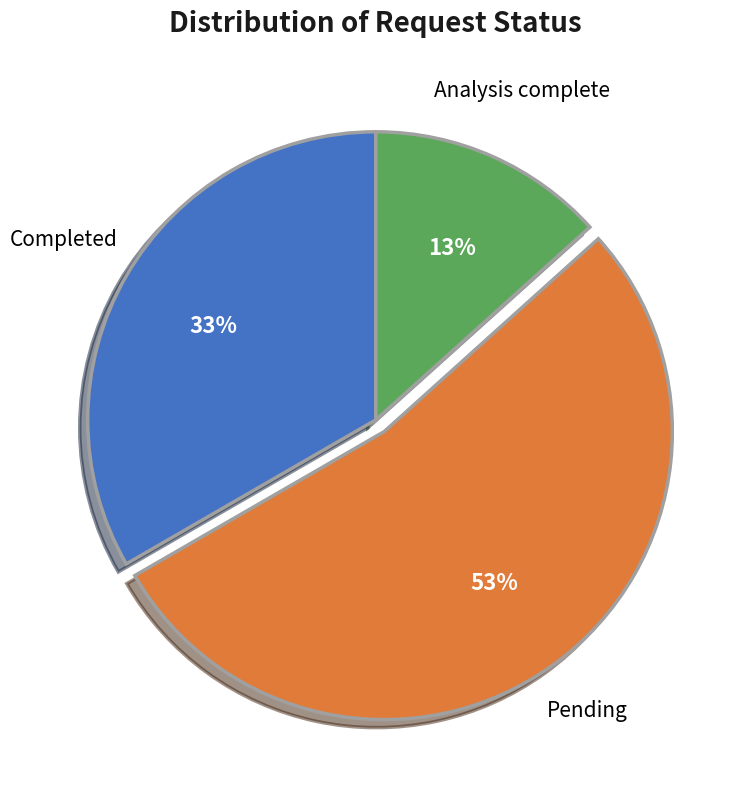

Does any single category account for the majority?

Yes